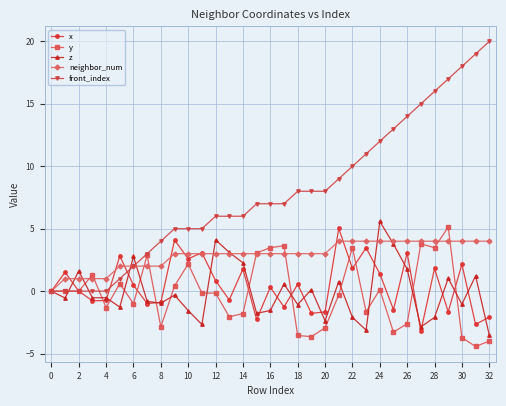

Which series has the widest spread of values?

front_index